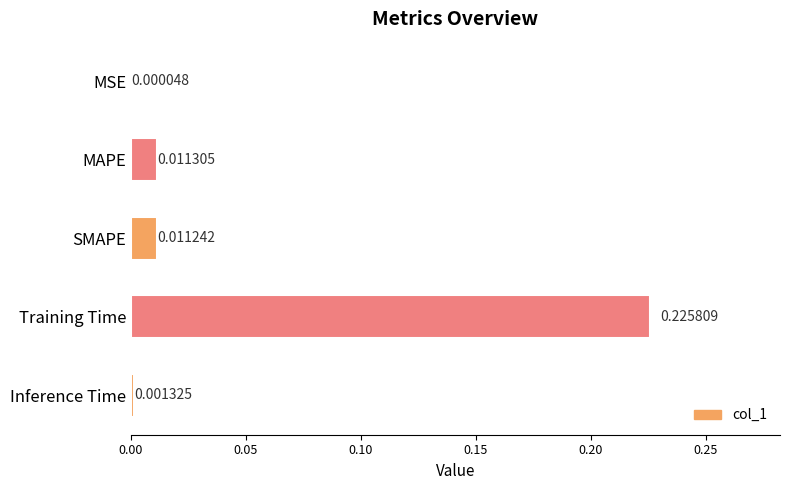

At which category does the chart reach its peak across all series?

Training Time